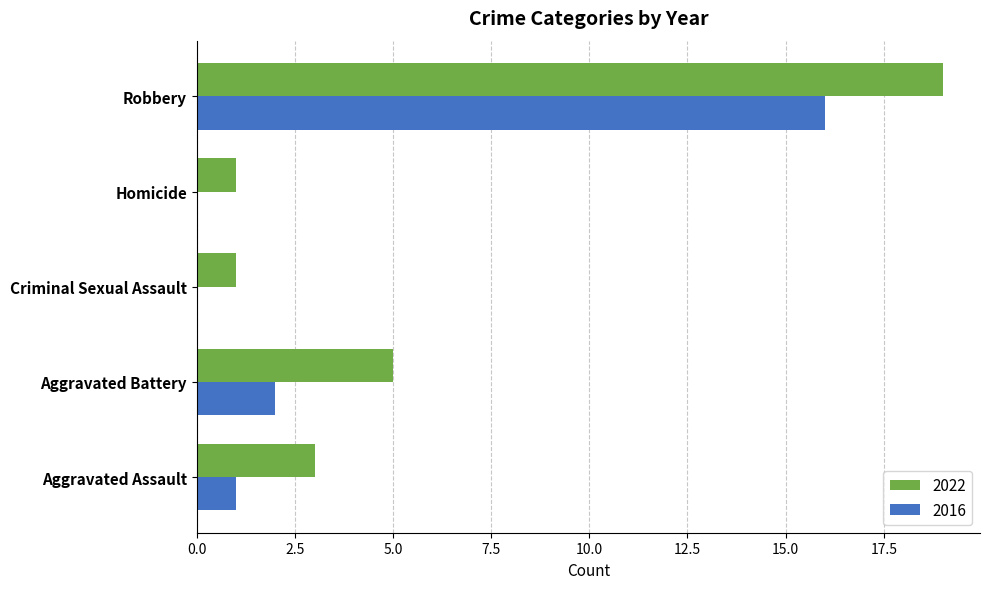

Is the value of 2022 at Homicide greater than the value of 2016 at Homicide?

Yes